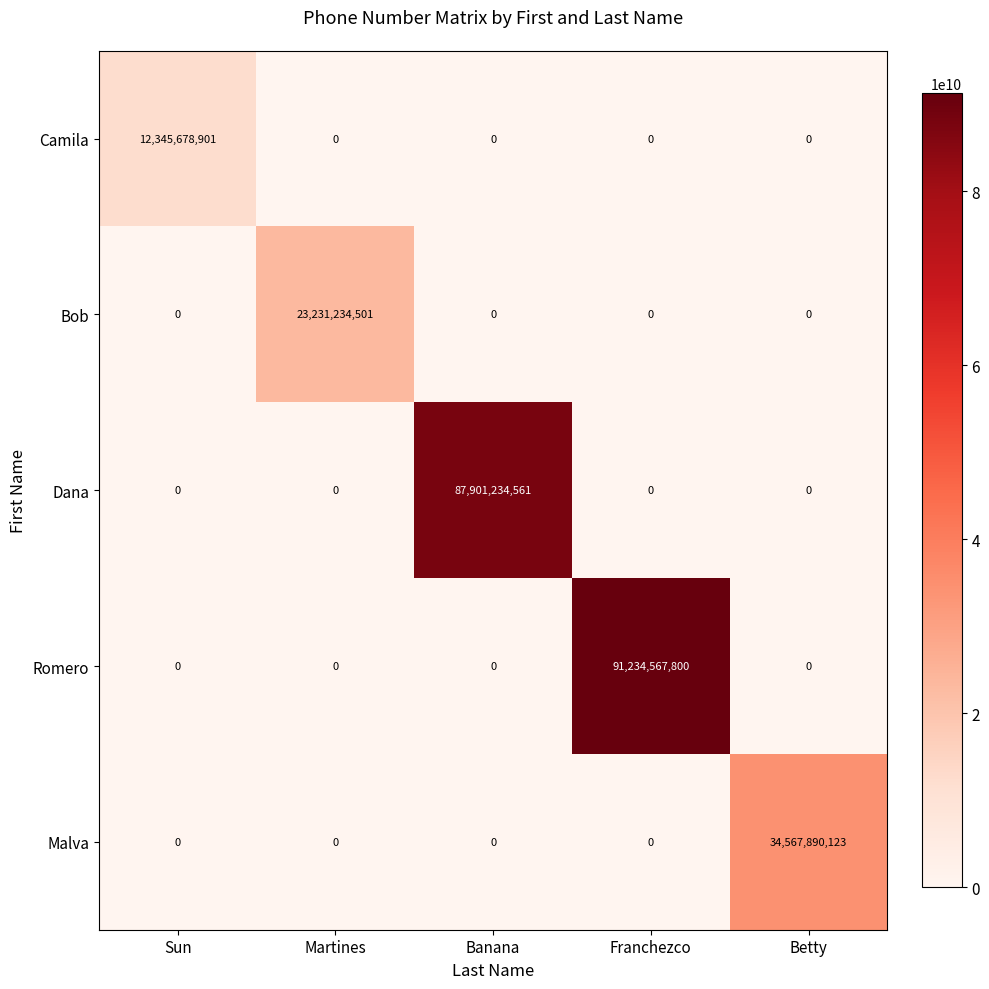

Reading left to right, list all the values displayed in this chart.

Camila: Sun=12345678901	Martines=0	Banana=0	Franchezco=0	Betty=0
Bob: Sun=0	Martines=23231234501	Banana=0	Franchezco=0	Betty=0
Dana: Sun=0	Martines=0	Banana=87901234561	Franchezco=0	Betty=0
Romero: Sun=0	Martines=0	Banana=0	Franchezco=91234567800	Betty=0
Malva: Sun=0	Martines=0	Banana=0	Franchezco=0	Betty=34567890123